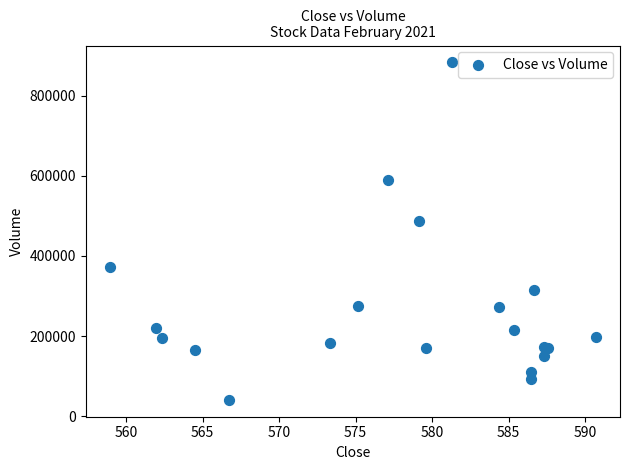

What Y value in the scatter plot is closest to 462019?

486710